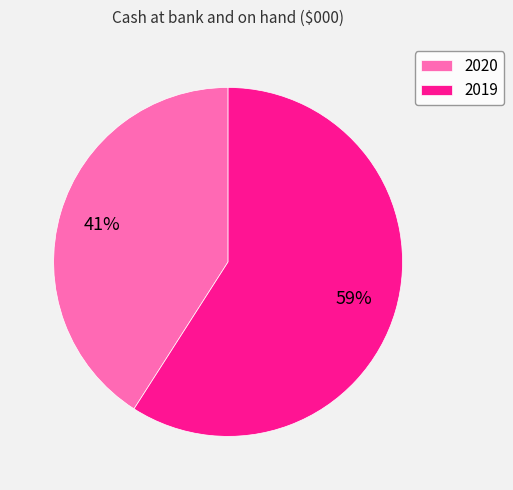

To the nearest percent, what percentage of the pie is 2019?

59%